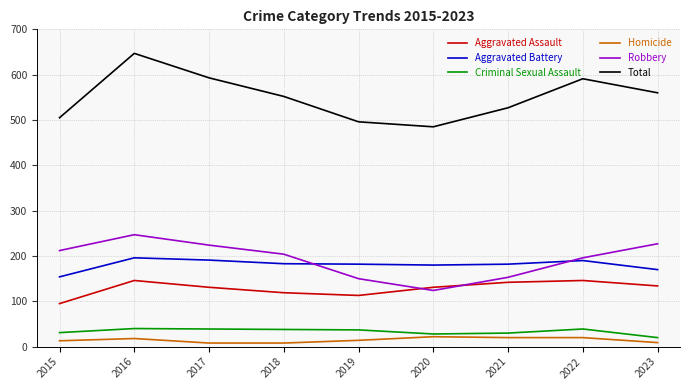

True or false: Robbery and Criminal Sexual Assault intersect in this chart.

False